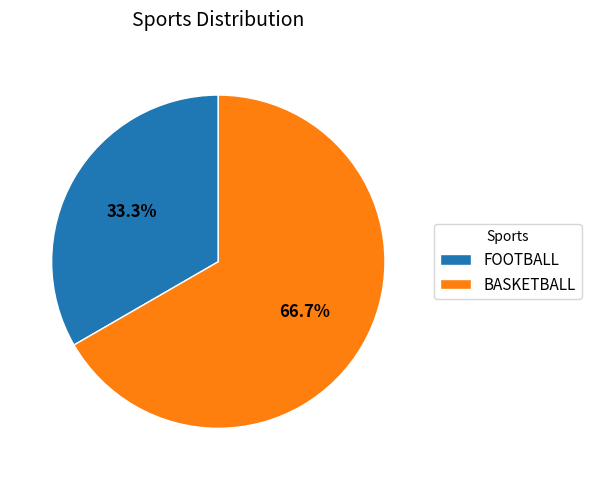

Which category accounts for the majority?

BASKETBALL